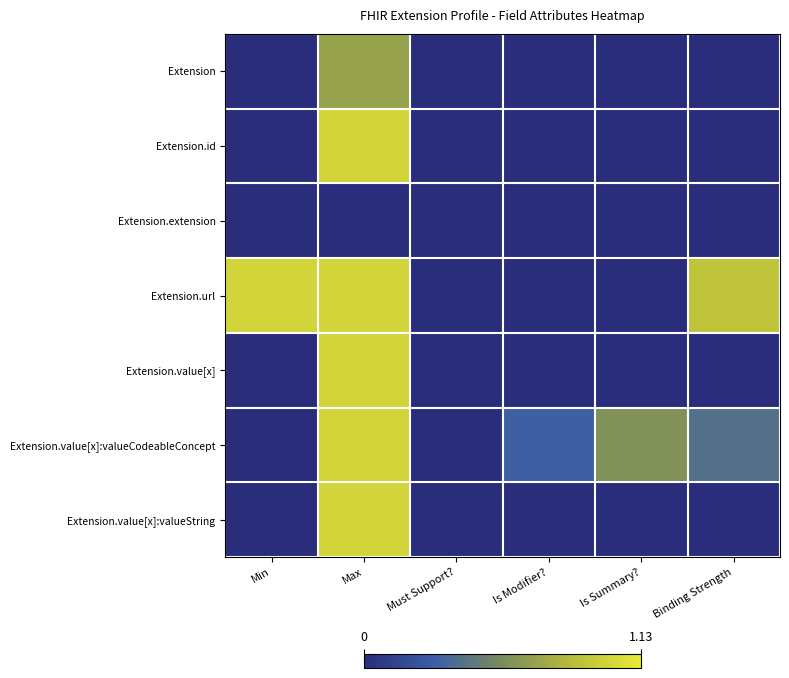

Reading left to right, extract all data points from this chart.

Extension: Min=0.0	Max=0.7	Must Support?=0.0	Is Modifier?=0.0	Is Summary?=0.0	Binding Strength=0.0
Extension.id: Min=0.0	Max=1.0	Must Support?=0.0	Is Modifier?=0.0	Is Summary?=0.0	Binding Strength=0.0
Extension.extension: Min=0.0	Max=0.0	Must Support?=0.0	Is Modifier?=0.0	Is Summary?=0.0	Binding Strength=0.0
Extension.url: Min=1.0	Max=1.0	Must Support?=0.0	Is Modifier?=0.0	Is Summary?=0.0	Binding Strength=0.9
Extension.value[x]: Min=0.0	Max=1.0	Must Support?=0.0	Is Modifier?=0.0	Is Summary?=0.0	Binding Strength=0.0
Extension.value[x]:valueCodeableConcept: Min=0.0	Max=1.0	Must Support?=0.0	Is Modifier?=0.3	Is Summary?=0.6	Binding Strength=0.4
Extension.value[x]:valueString: Min=0.0	Max=1.0	Must Support?=0.0	Is Modifier?=0.0	Is Summary?=0.0	Binding Strength=0.0